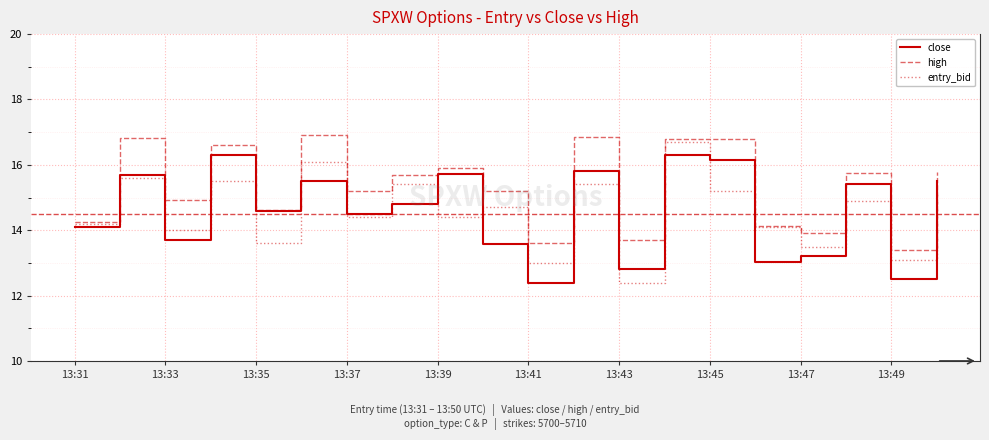

What is the maximum value shown in the chart?

16.9